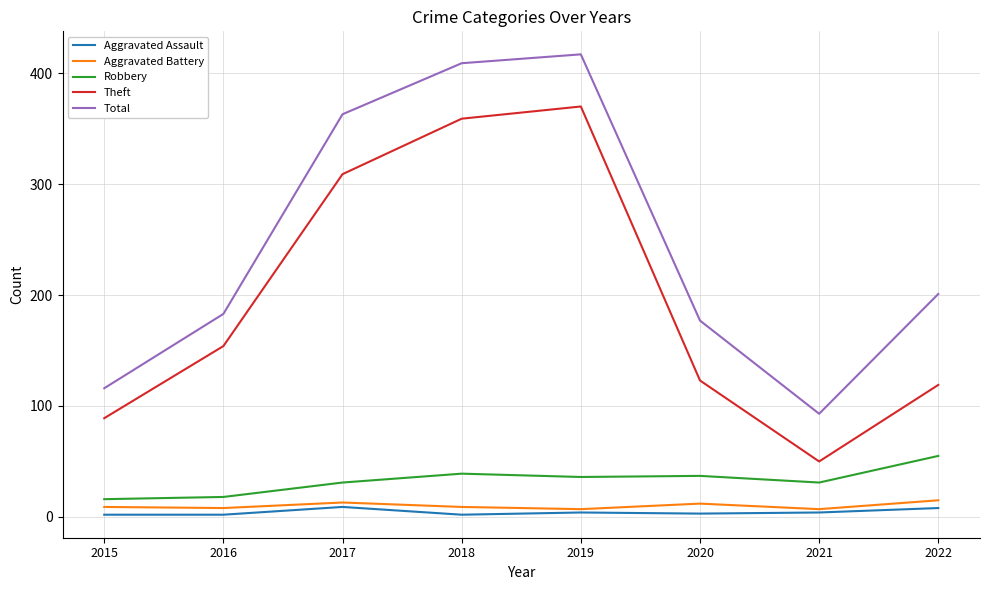

Which series changed the most between 2015 and 2017?

Total